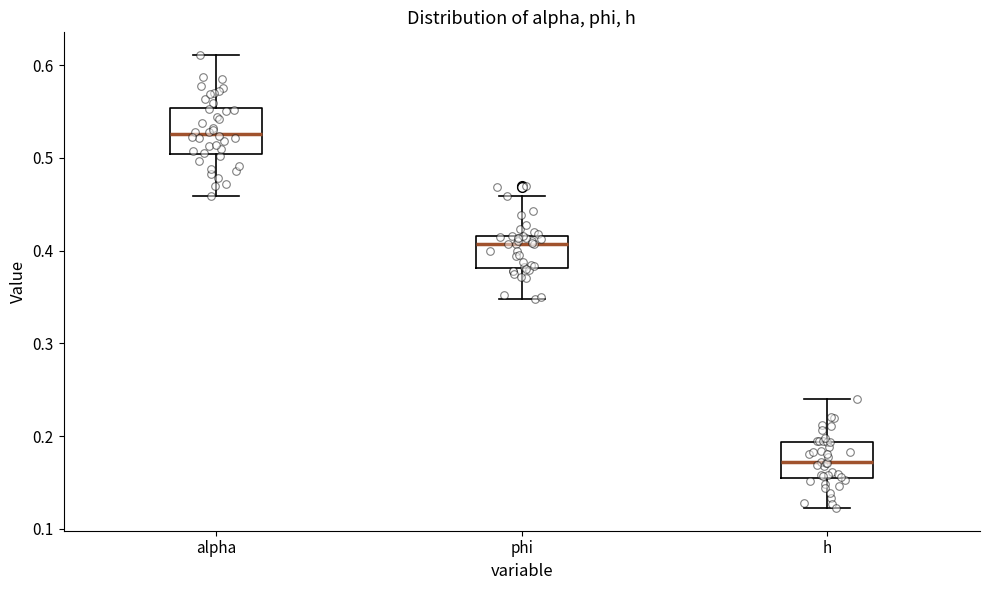

Reading left to right, read every box against the y-axis: the position of its median line, the range the box covers, and the ends of its whiskers. The values are not printed on the chart, so give them approximately, as read against the axis.

alpha: median 0.53, box 0.50 to 0.55, whiskers 0.46 to 0.61
phi: median 0.41, box 0.38 to 0.42, whiskers 0.35 to 0.46
h: median 0.17, box 0.16 to 0.19, whiskers 0.12 to 0.24